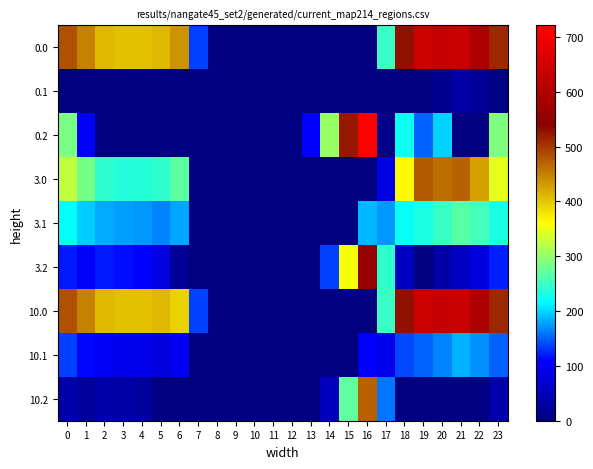

What is the greatest value displayed?

721.2